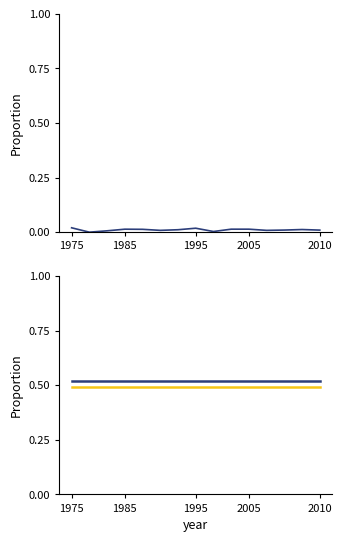

Between 5 and 11, which series saw the biggest shift?

prob_0